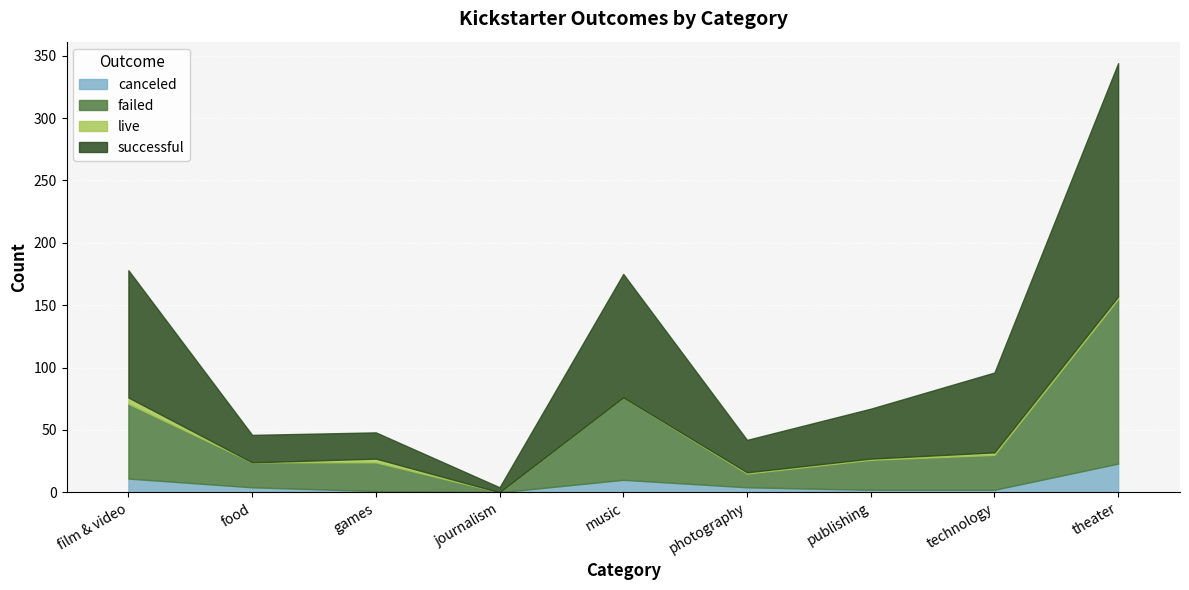

At which category is the sum across all series the highest?

theater